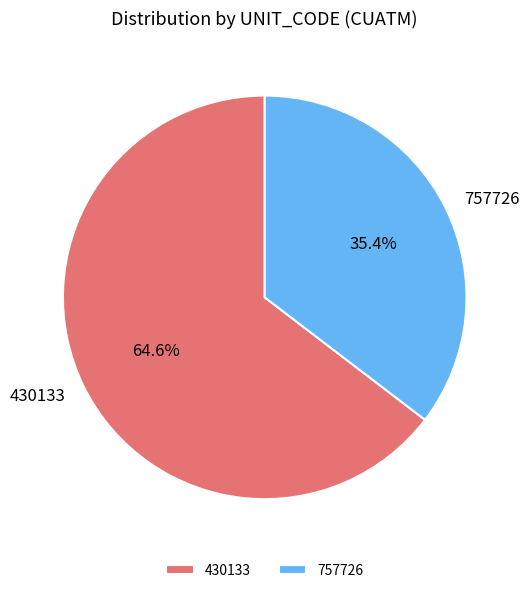

What is the ratio of the value at 757726 to the value at 430133?

0.5